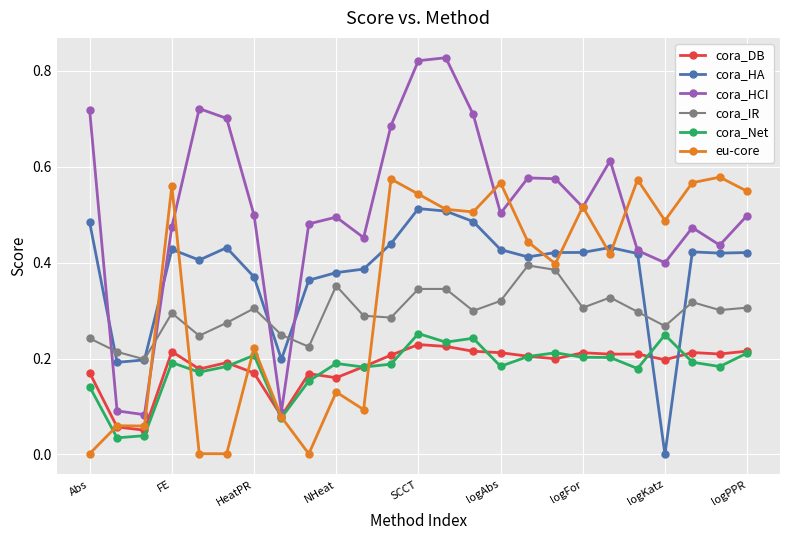

How many intersections are there between cora_IR and eu-core?

3